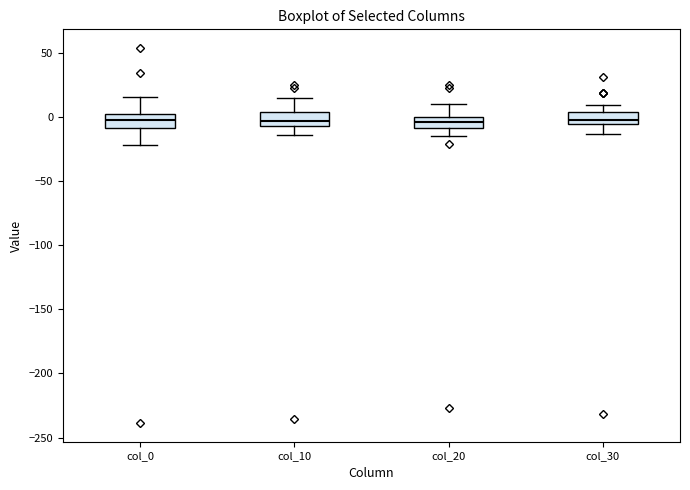

Reading left to right, read every box against the y-axis: the position of its median line, the range the box covers, and the ends of its whiskers. The values are not printed on the chart, so give them approximately, as read against the axis.

col_0: median 0, box -10 to 5, whiskers -20 to 15
col_10: median -5 (just above the box's lower edge), box -5 to 5, whiskers -15 to 15
col_20: median -5, box -10 to 0, whiskers -15 to 10
col_30: median 0, box -5 to 5, whiskers -15 to 10